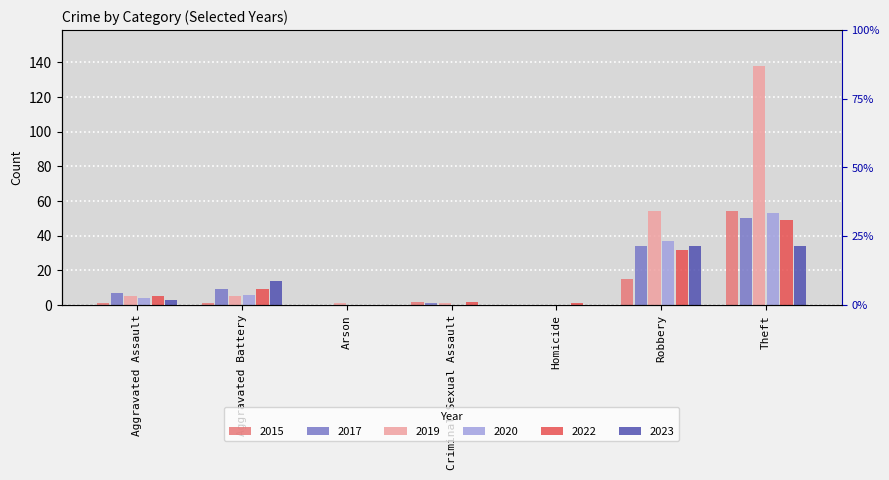

What is the label of the 5th bar from the right?

Arson